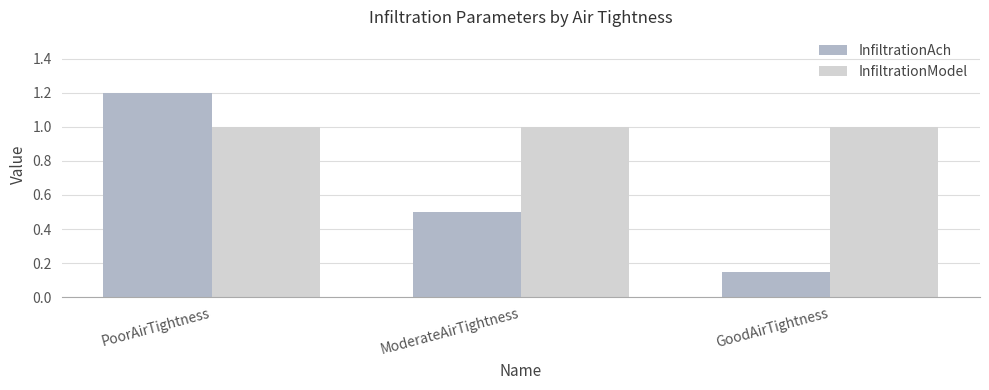

What are all the series names shown in the legend?

InfiltrationAch, InfiltrationModel